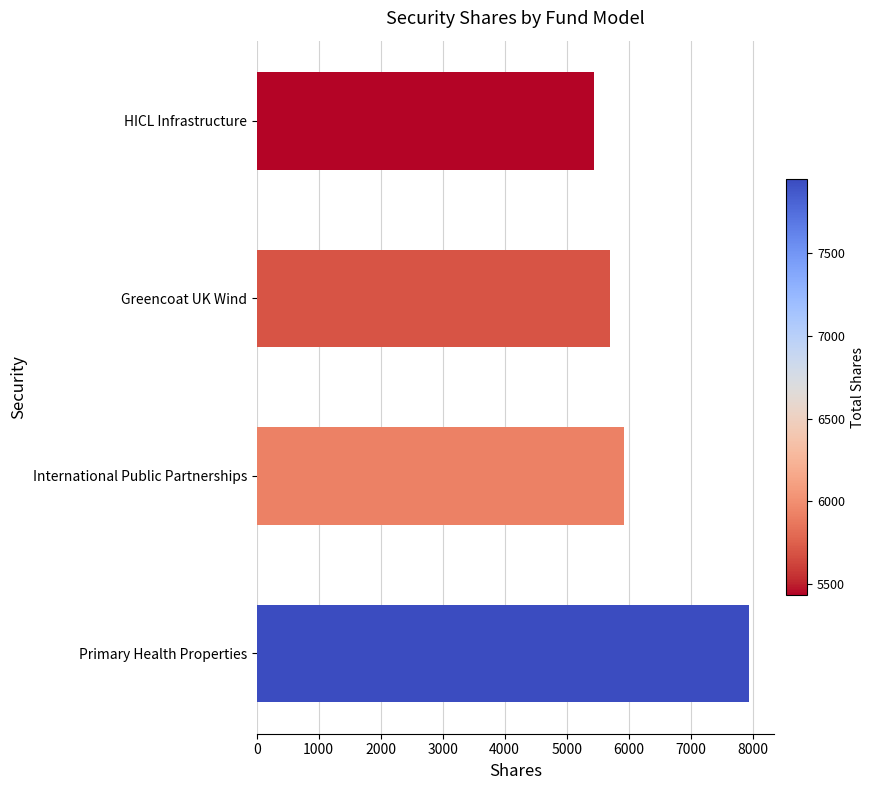

Is it true that the value at HICL Infrastructure is 5433.4?

True